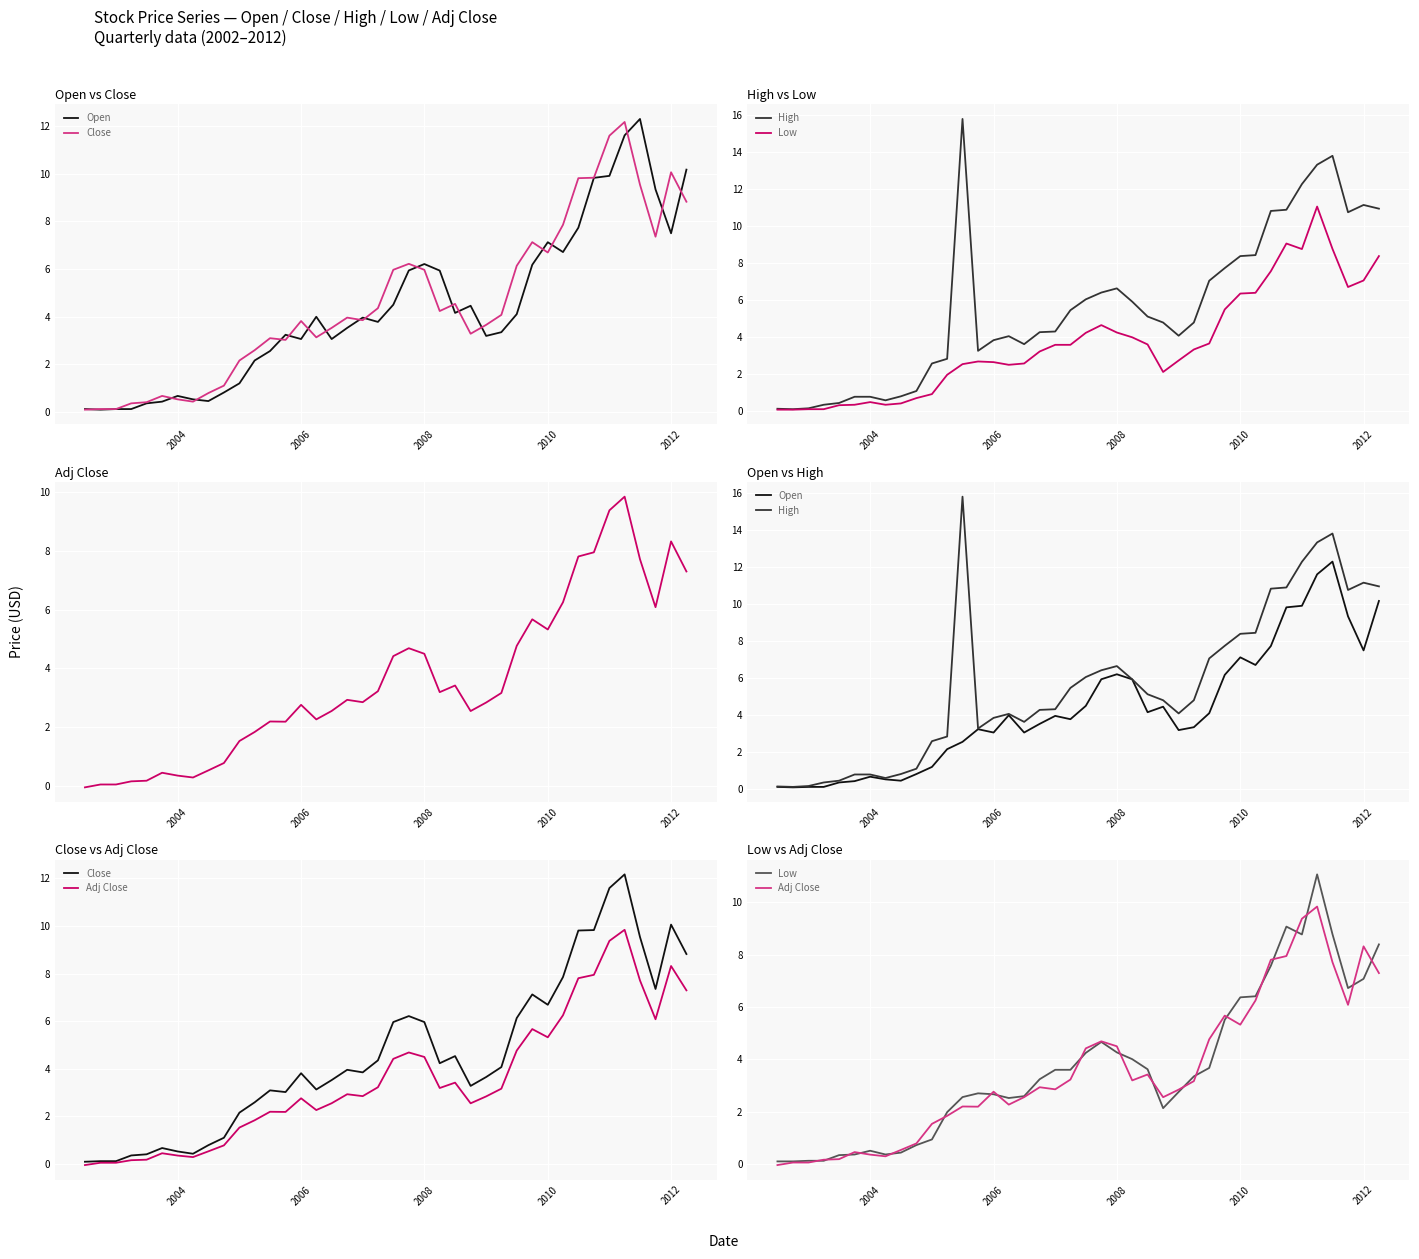

What is the value of the High point at the 1st from the left?

0.1